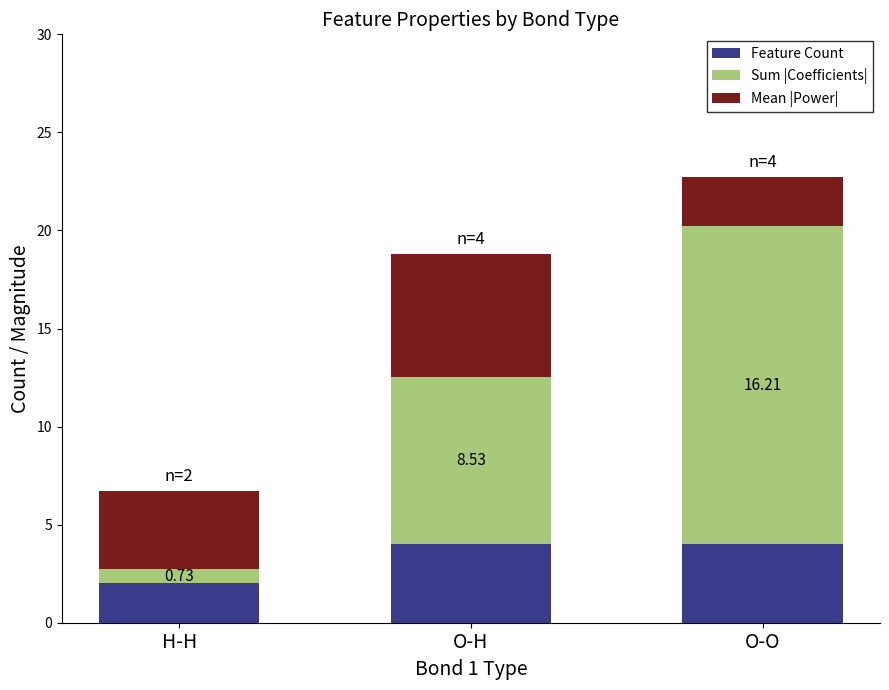

What is the sum of the Feature Count values at O-H and O-O?

8.0